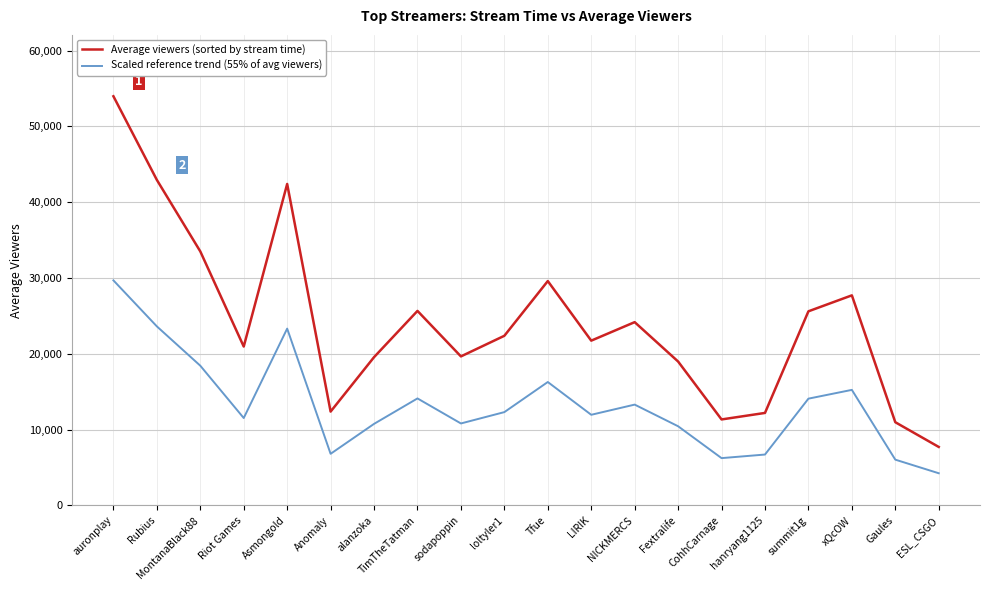

Does the chart have visible grid lines?

Yes